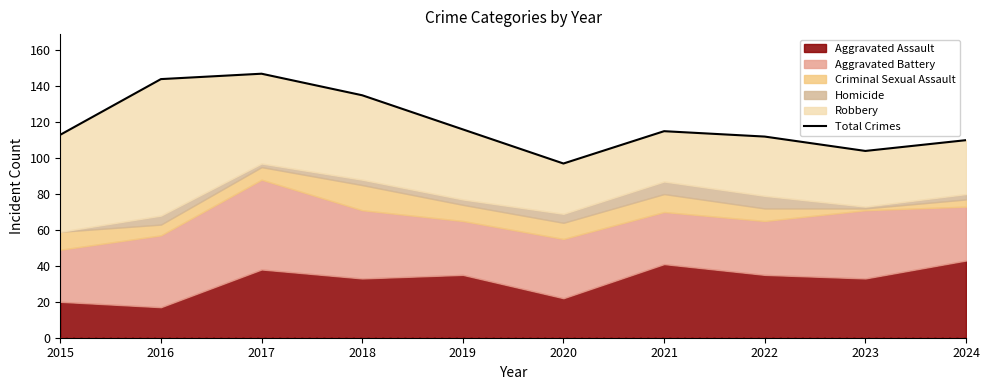

What is the approximate value at 2023, to the nearest 10?

100